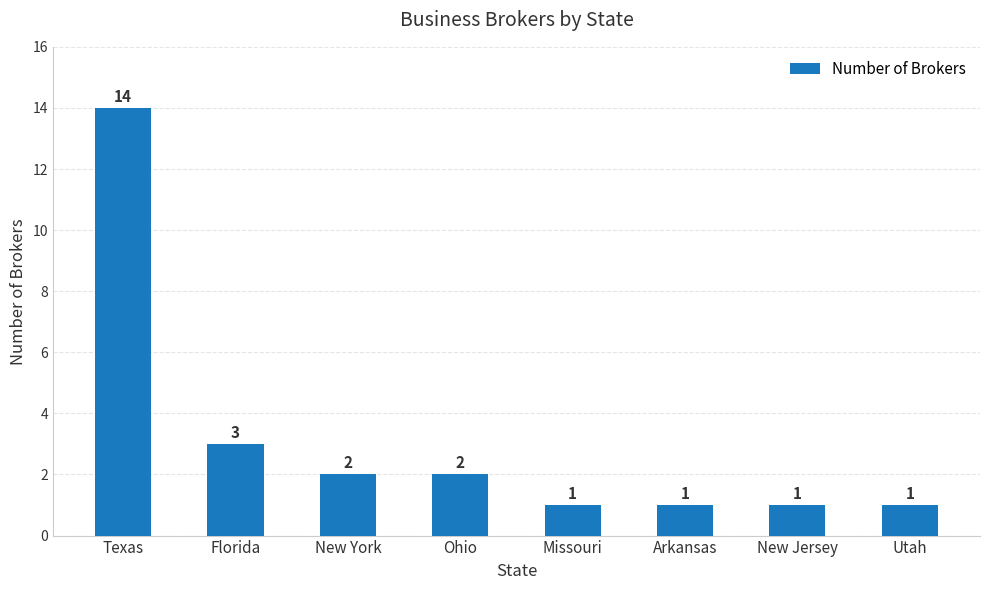

Reading left to right, list all the values displayed in this chart.

14	3	2	2	1	1	1	1